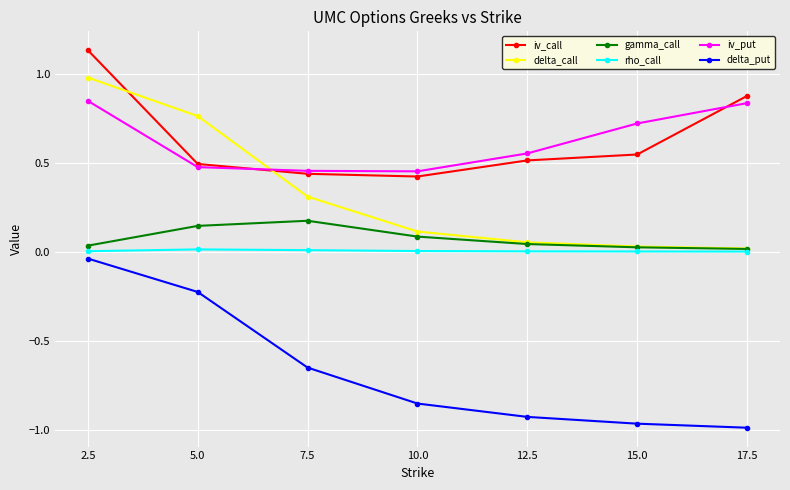

The value of iv_call at 5.0 is 0.3. True or false?

False